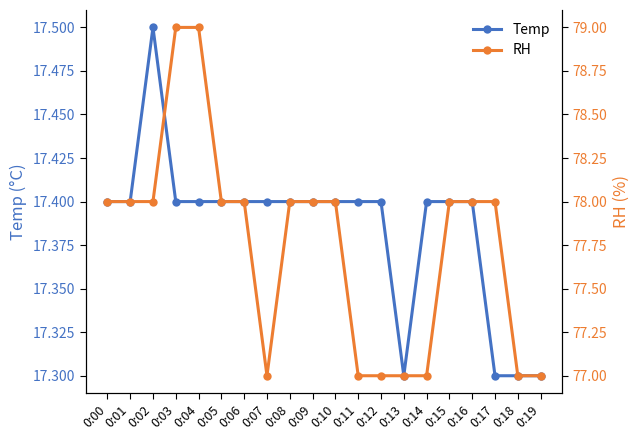

What is the value of the Temp point at the 7th from the left?

17.4